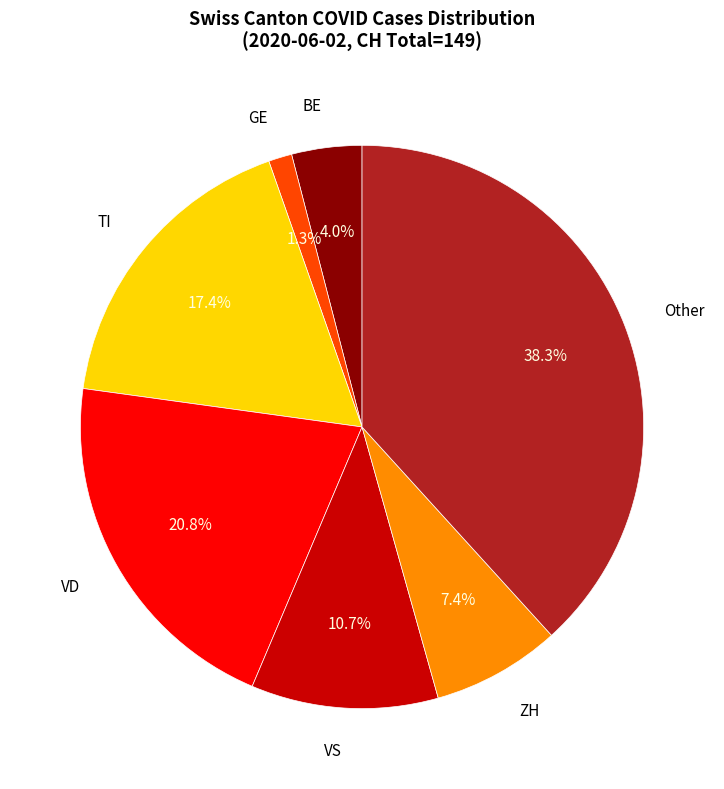

Does any single category account for the majority?

No